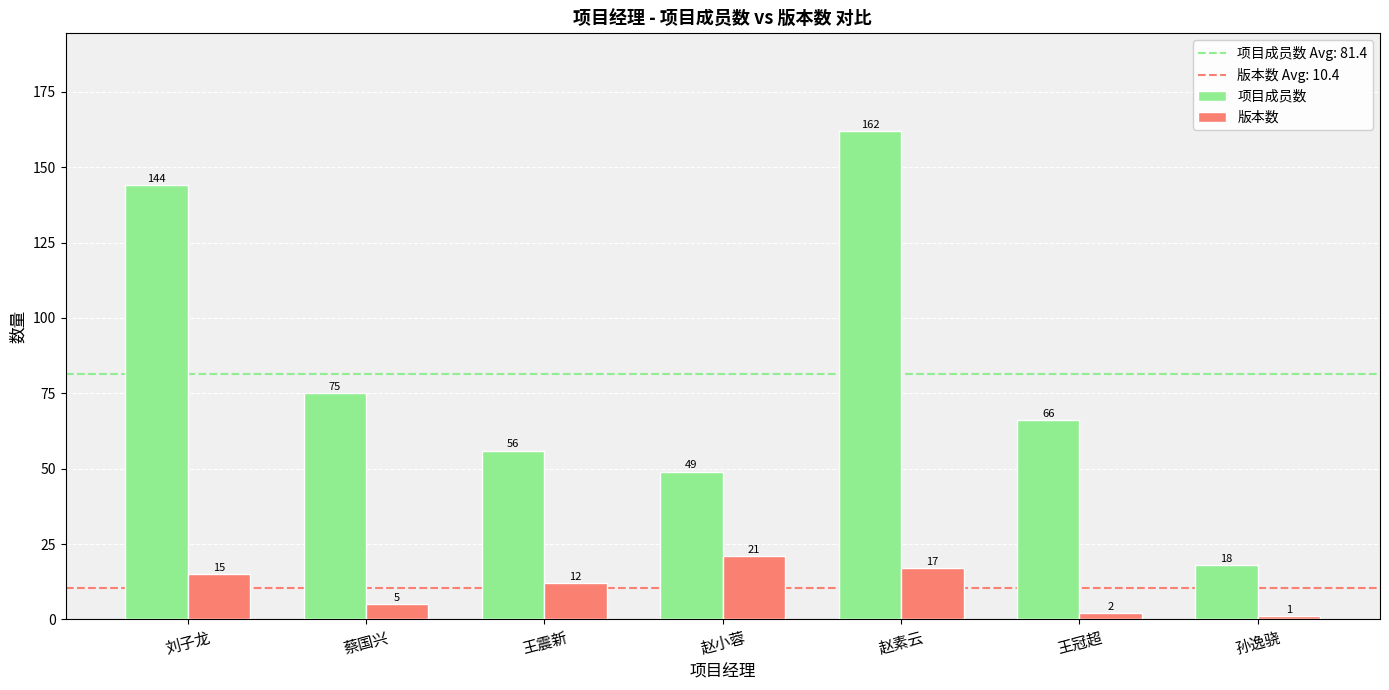

Read the 版本数 value at 孙逸骁.

1